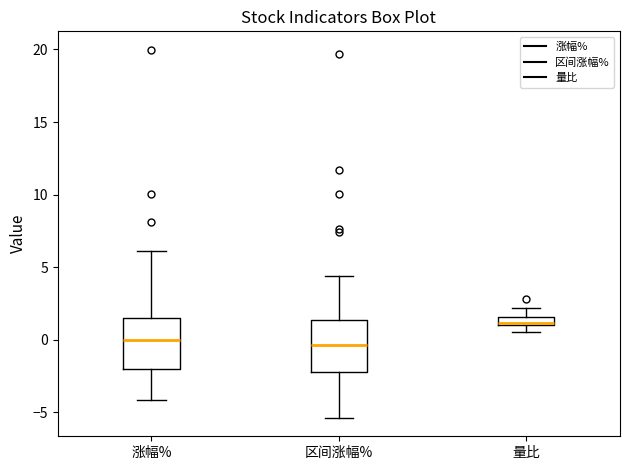

Which box's median line is the highest?

量比